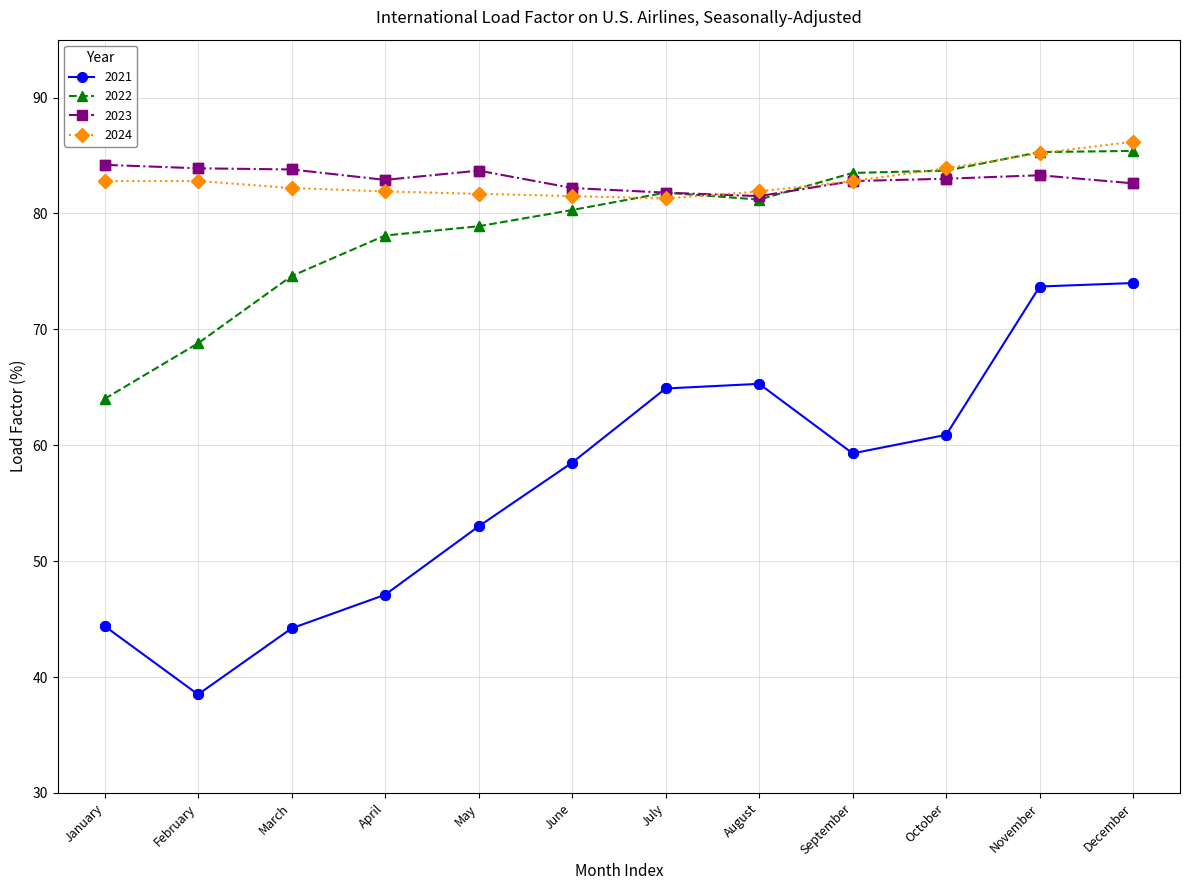

At how many categories does at least one series exceed 49?

12